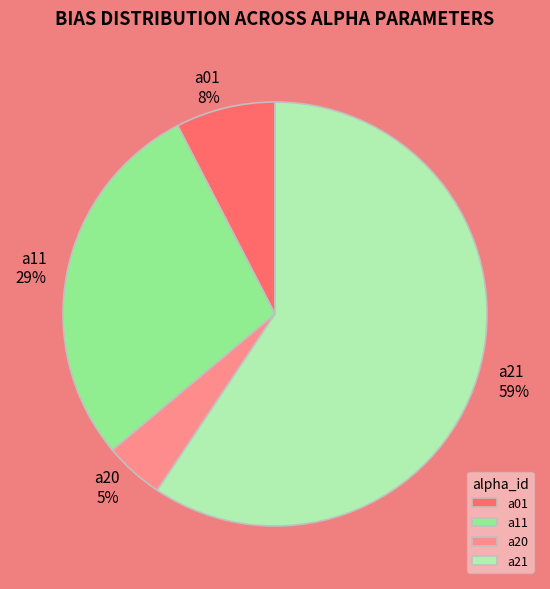

Does a11 represent more than half of the total?

No